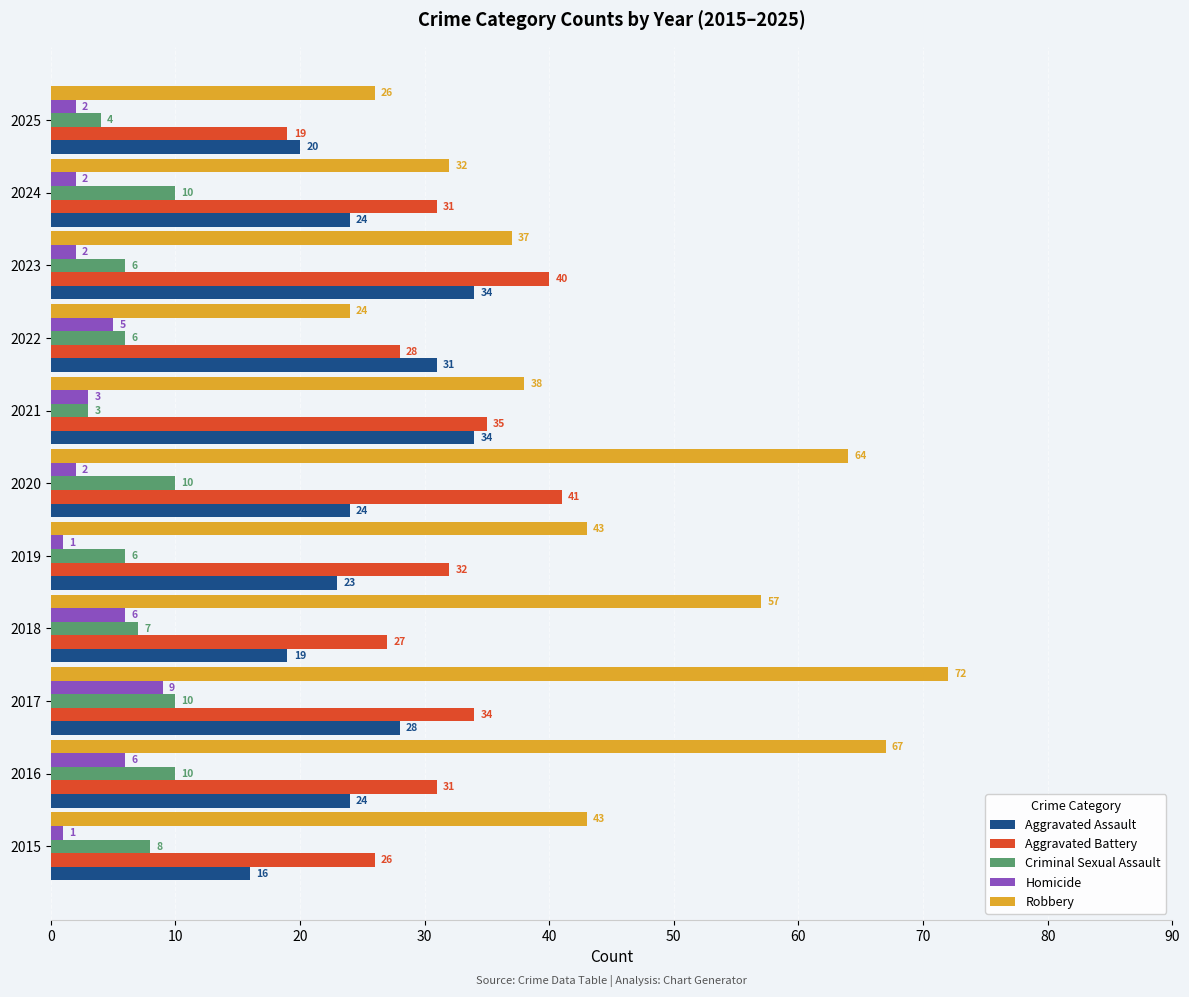

Which series changed the most between 2016 and 2023?

Robbery